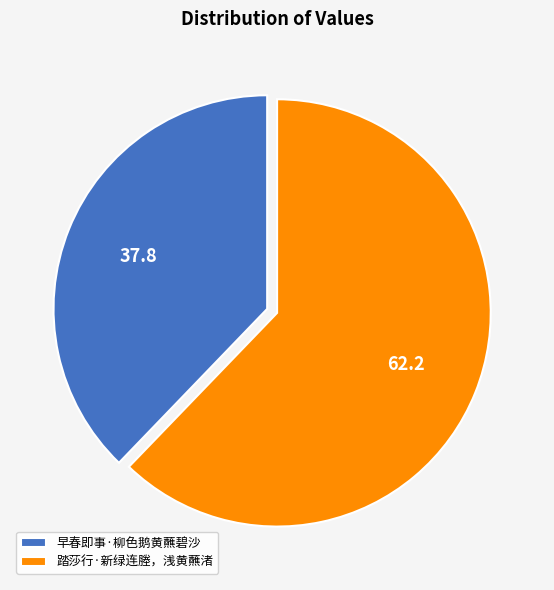

Which category has the smallest portion of the pie?

早春即事·柳色鹅黄蘸碧沙